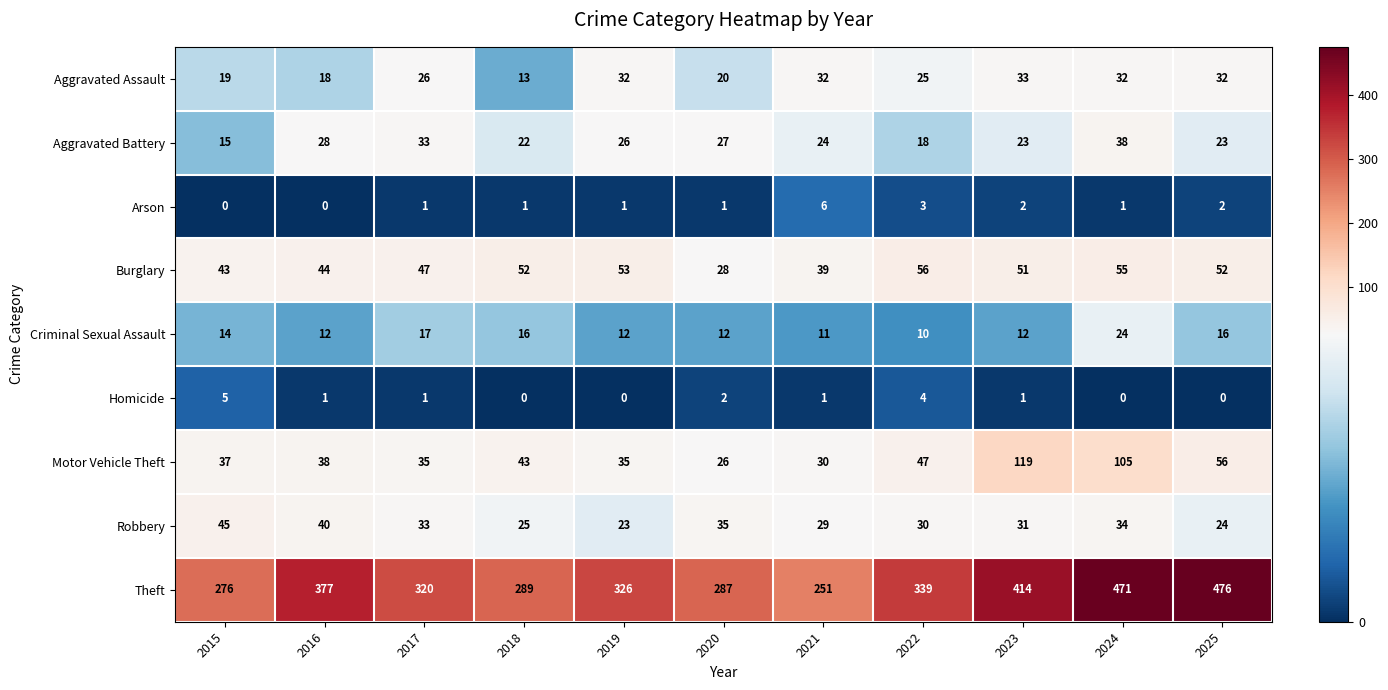

At how many categories does at least one series exceed 430?

2